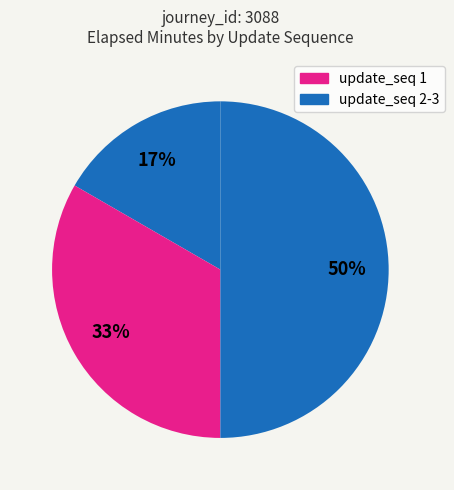

How many segments does this pie chart have?

3